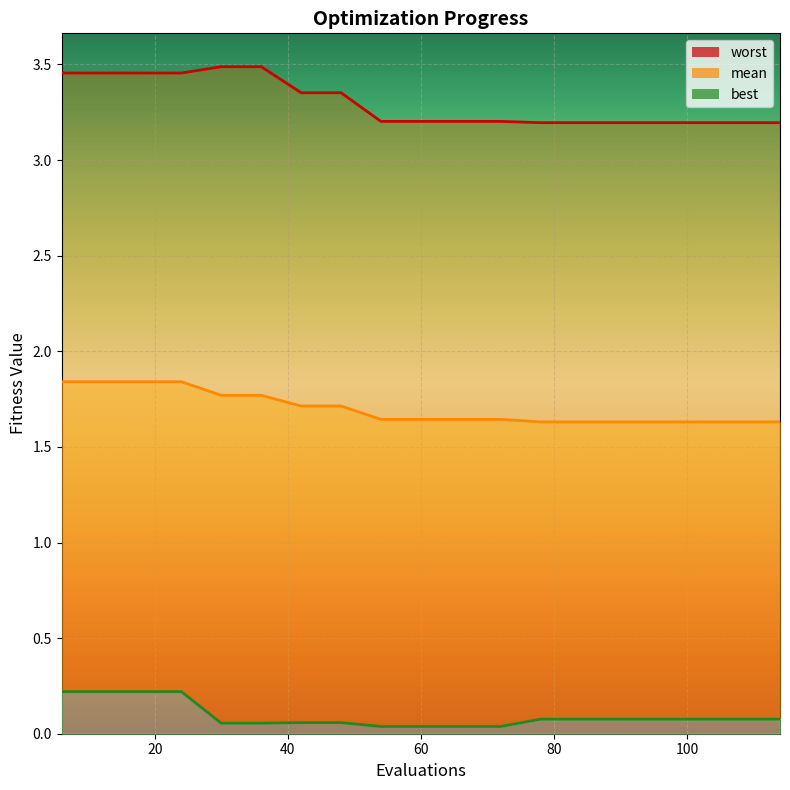

How many distinct data groups are displayed?

3